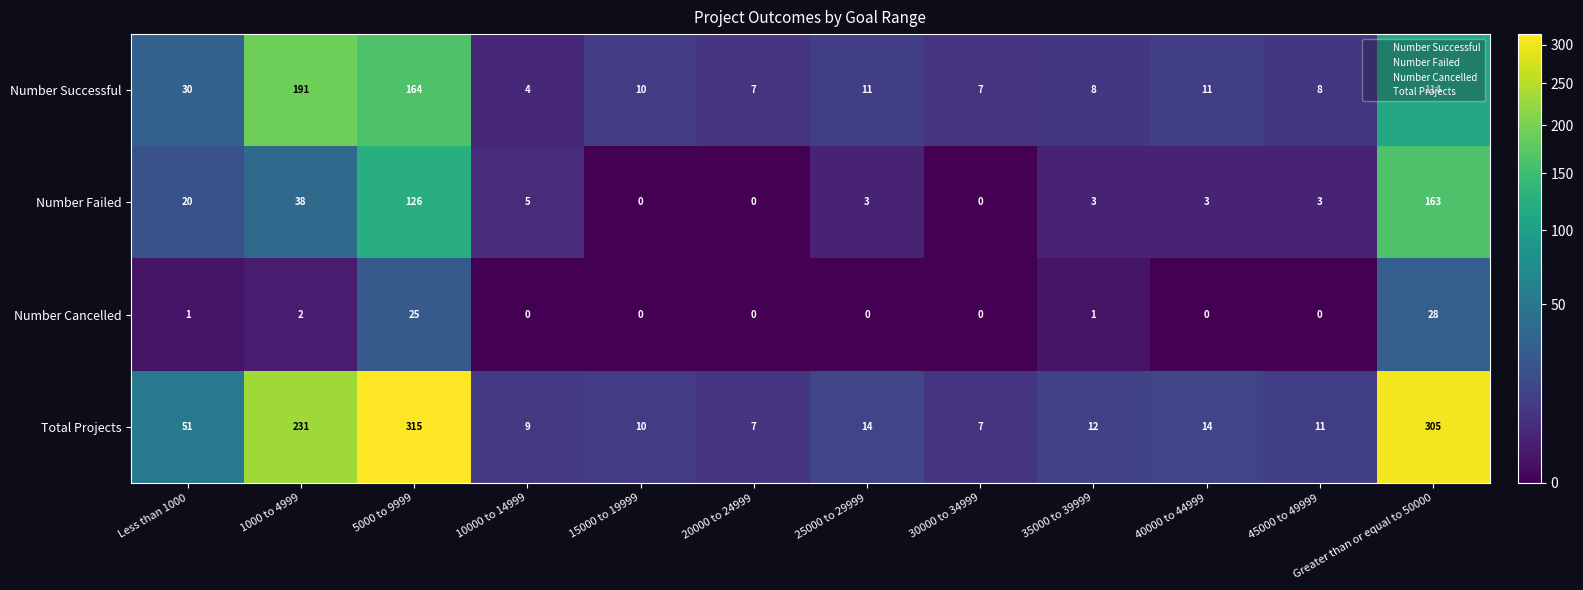

At which label is Total Projects closest to 161?

1000 to 4999